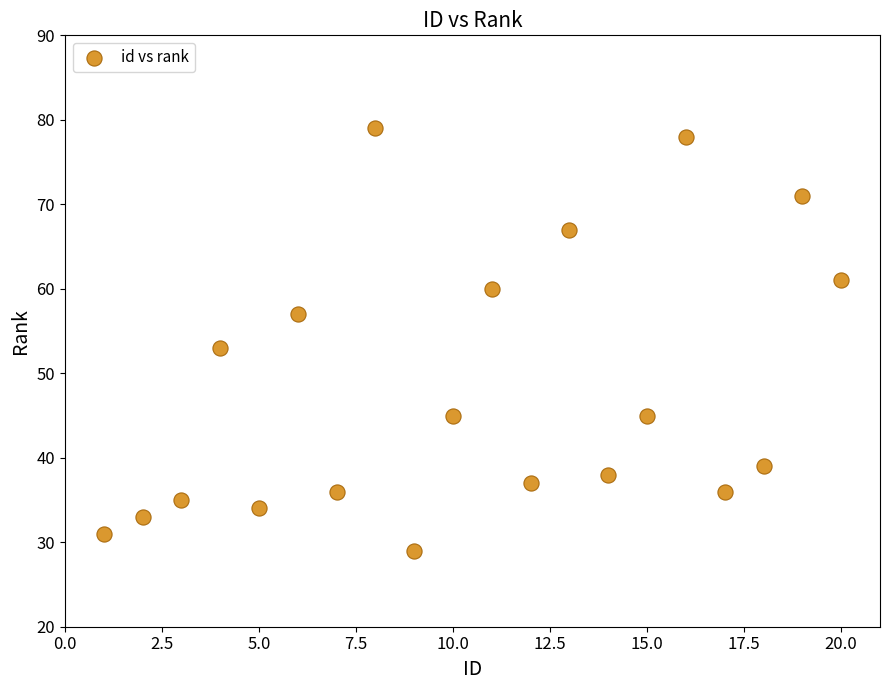

What is the range of Y values (max minus min)?

50